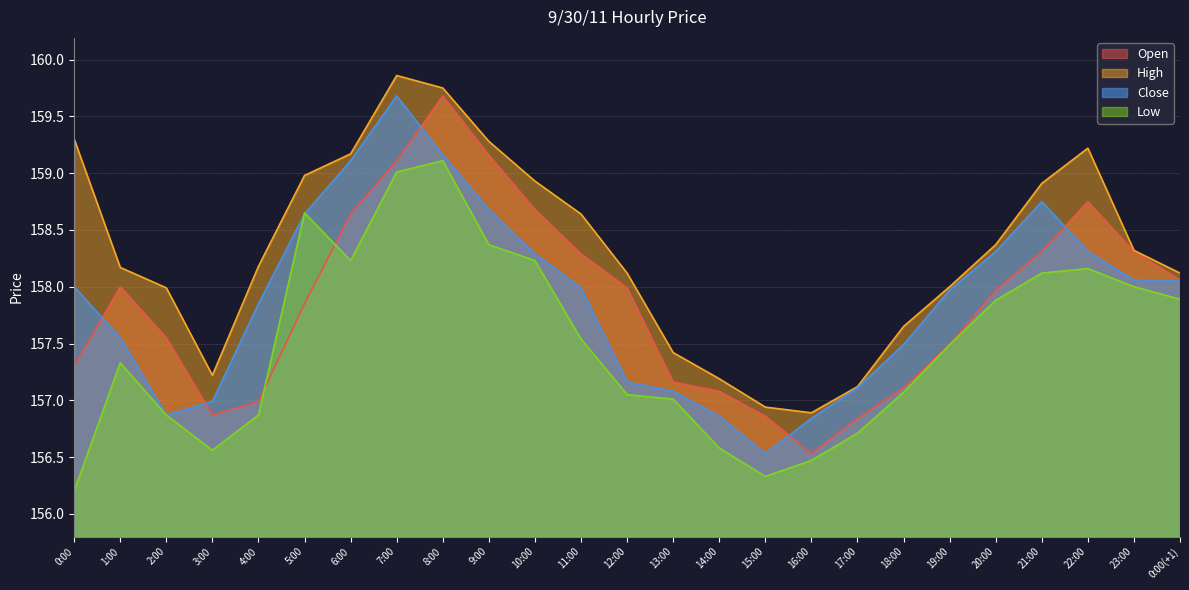

Reading left to right, what are all the values shown in this chart?

Open: 157.3	158.0	157.6	156.9	157.0	157.8	158.6	159.1	159.7	159.2	158.7	158.3	158.0	157.2	157.1	156.9	156.5	156.8	157.1	157.5	158.0	158.3	158.8	158.3	158.1
High: 159.3	158.2	158.0	157.2	158.2	159.0	159.2	159.9	159.8	159.3	158.9	158.6	158.1	157.4	157.2	156.9	156.9	157.1	157.7	158.0	158.4	158.9	159.2	158.3	158.1
Close: 158.0	157.6	156.9	157.0	157.8	158.6	159.1	159.7	159.2	158.7	158.3	158.0	157.2	157.1	156.9	156.5	156.8	157.1	157.5	158.0	158.3	158.8	158.3	158.1	158.1
Low: 156.2	157.3	156.9	156.6	156.9	158.7	158.2	159.0	159.1	158.4	158.2	157.5	157.1	157.0	156.6	156.3	156.5	156.7	157.1	157.5	157.9	158.1	158.2	158.0	157.9